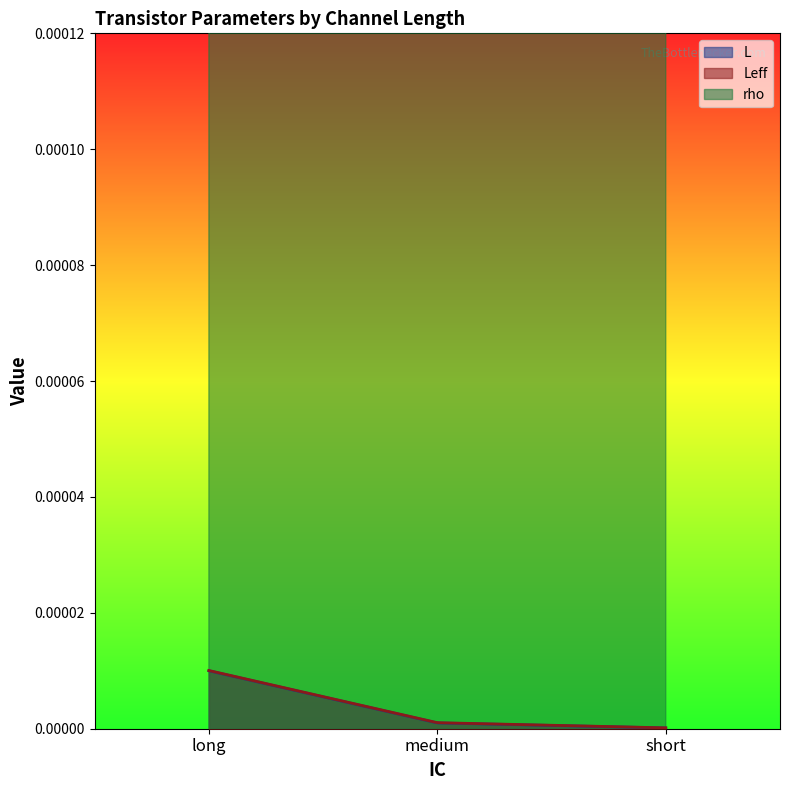

At how many categories does at least one series exceed 0?

3